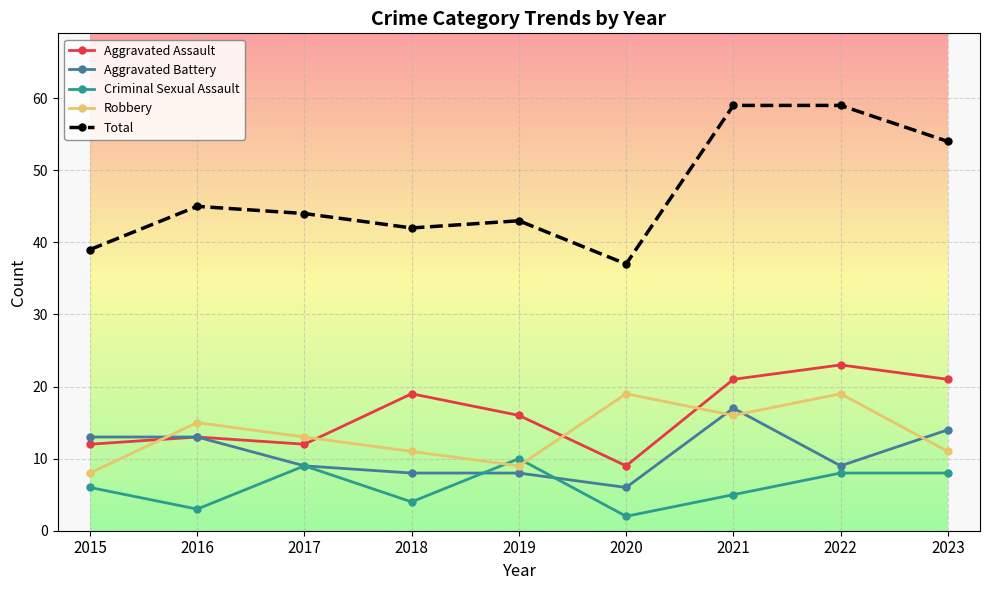

What is the approximate value of Aggravated Battery at 2019?

8